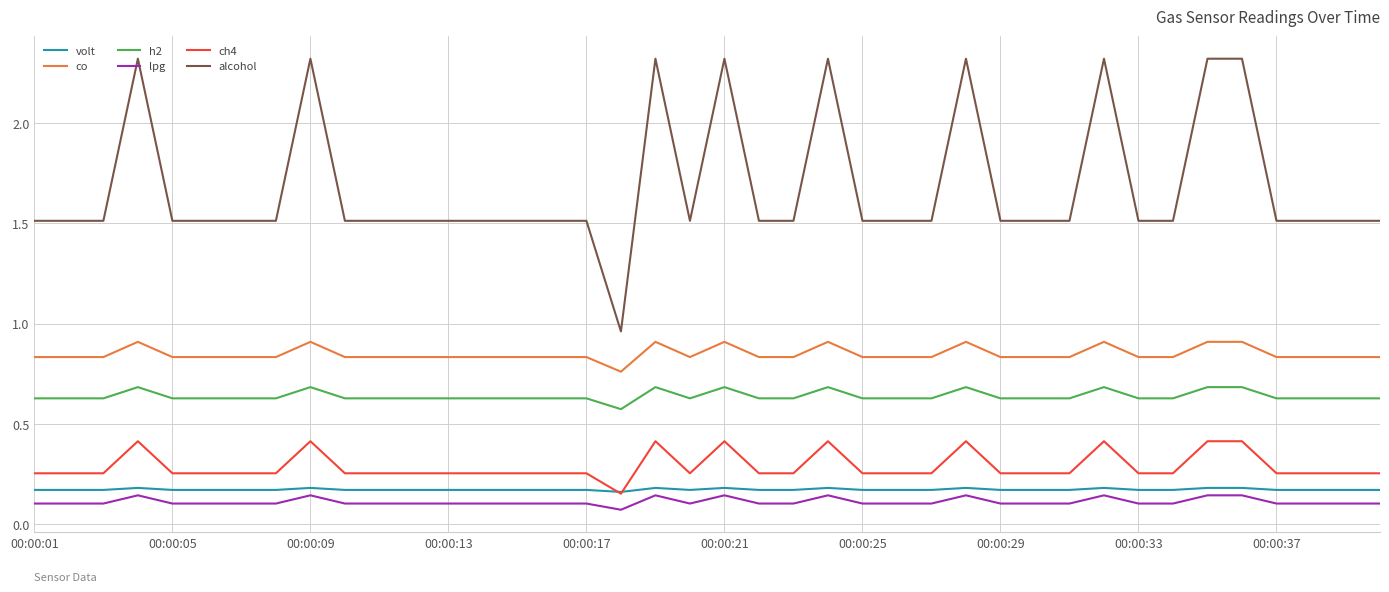

True or false: lpg and alcohol intersect in this chart.

False